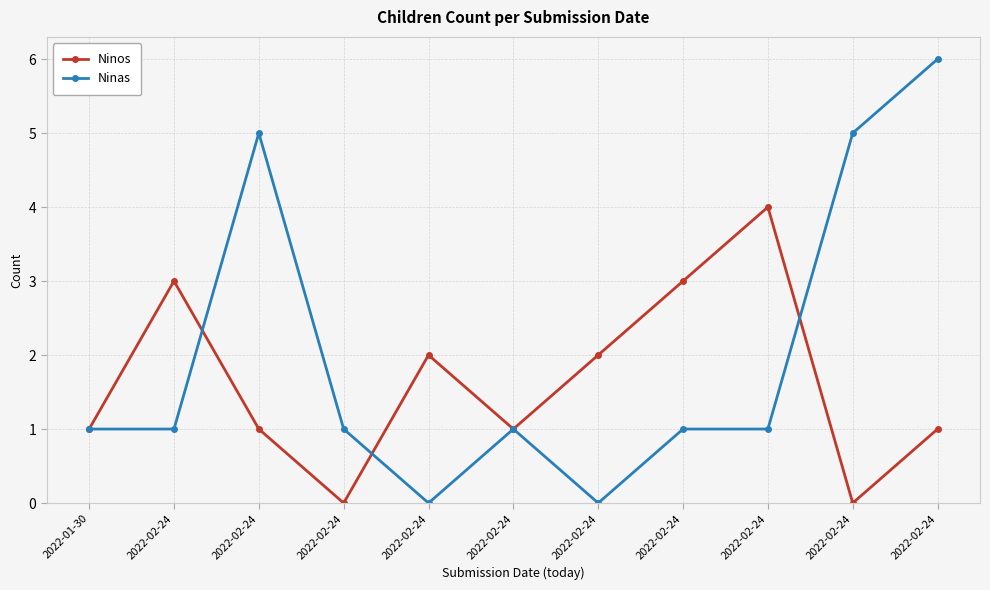

How many data points does each series have?

11